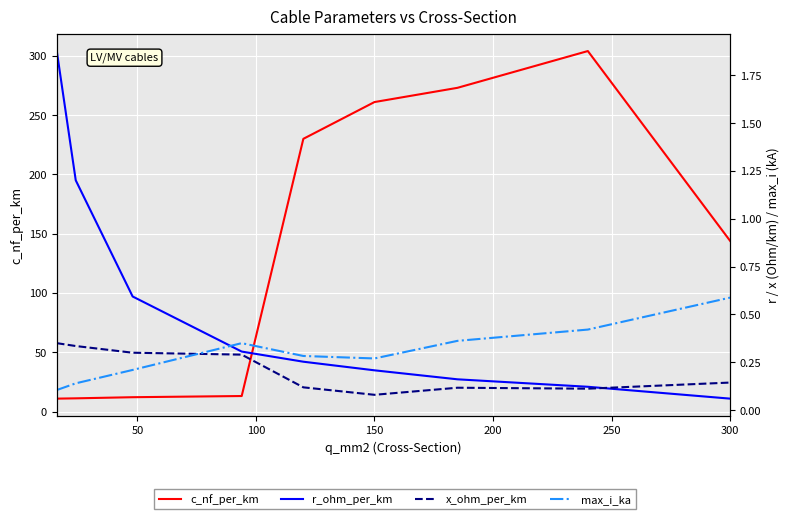

How many interior local peaks does the x_ohm_per_km series have?

1